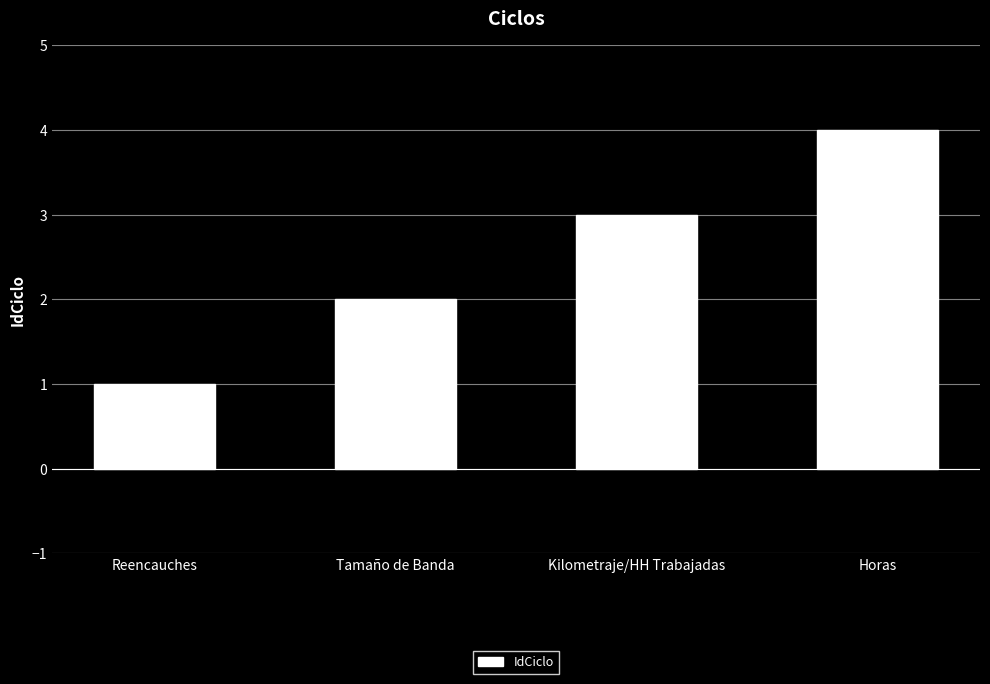

What is the change in value from Tamaño de Banda to Kilometraje/HH Trabajadas?

+1